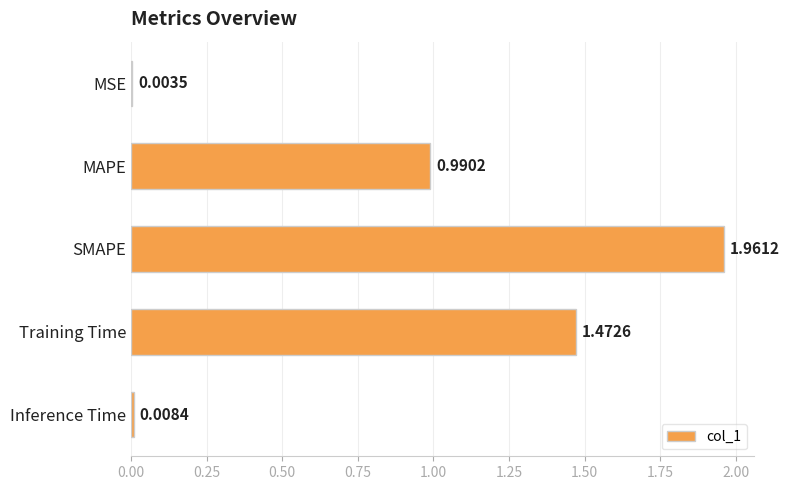

Which label corresponds to the largest value in the chart?

SMAPE